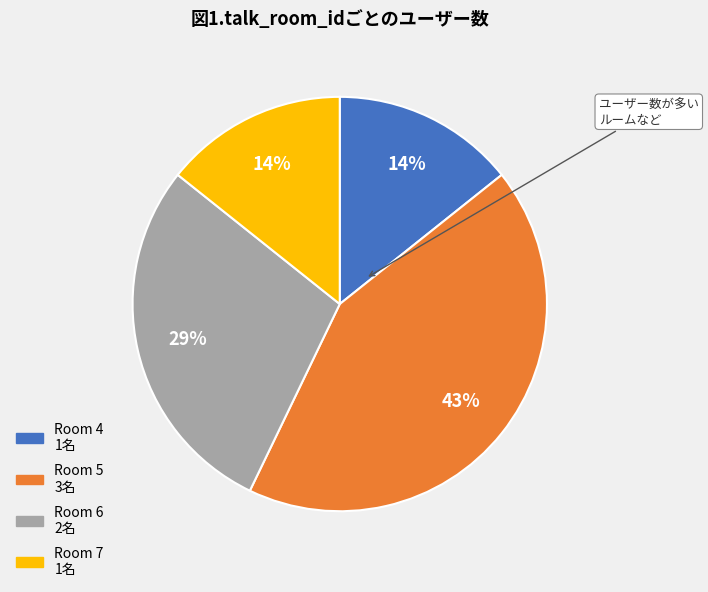

To the nearest percent, what is the average slice percentage?

25%